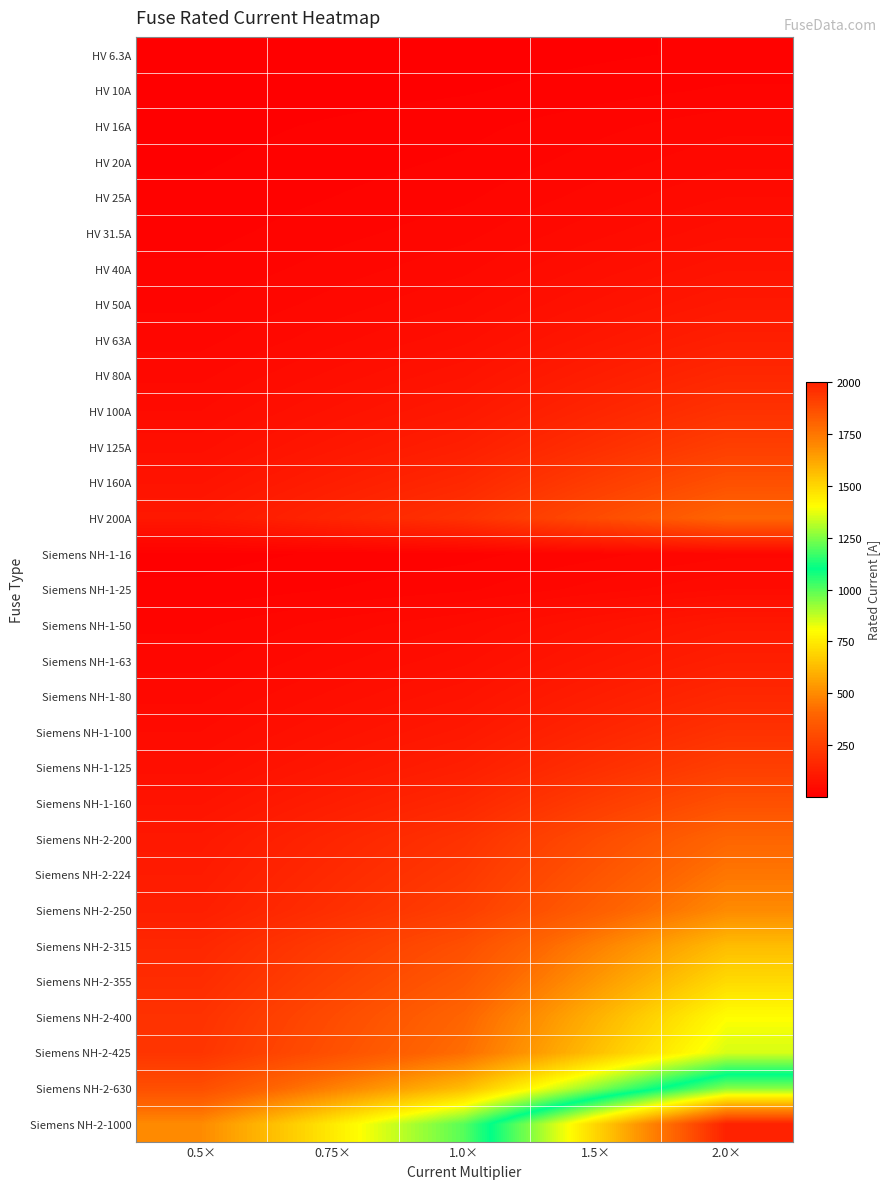

Rank the series at 0.5× from lowest to highest value.

HV 6.3A, HV 10A, HV 16A, Siemens NH-1-16, HV 20A, HV 25A, Siemens NH-1-25, HV 31.5A, HV 40A, HV 50A, Siemens NH-1-50, HV 63A, Siemens NH-1-63, HV 80A, Siemens NH-1-80, HV 100A, Siemens NH-1-100, HV 125A, Siemens NH-1-125, HV 160A, Siemens NH-1-160, HV 200A, Siemens NH-2-200, Siemens NH-2-224, Siemens NH-2-250, Siemens NH-2-315, Siemens NH-2-355, Siemens NH-2-400, Siemens NH-2-425, Siemens NH-2-630, Siemens NH-2-1000